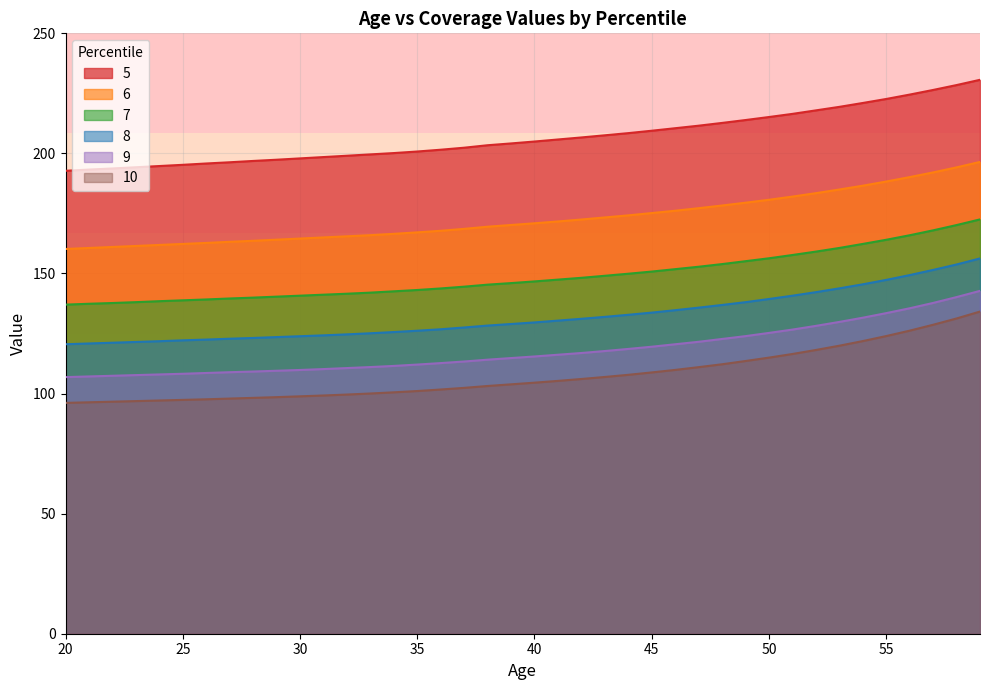

What is the average value of the 10 series?

107.6